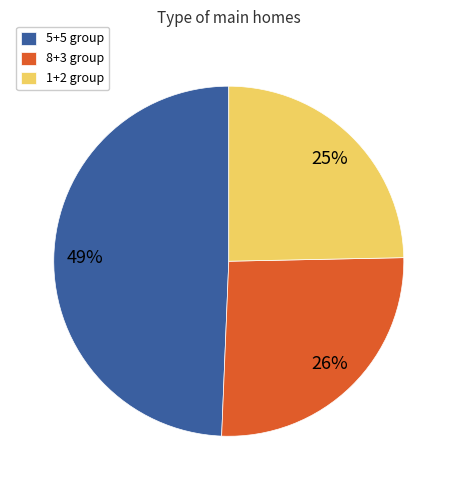

To the nearest percent, what portion does 8+3 group represent?

26%